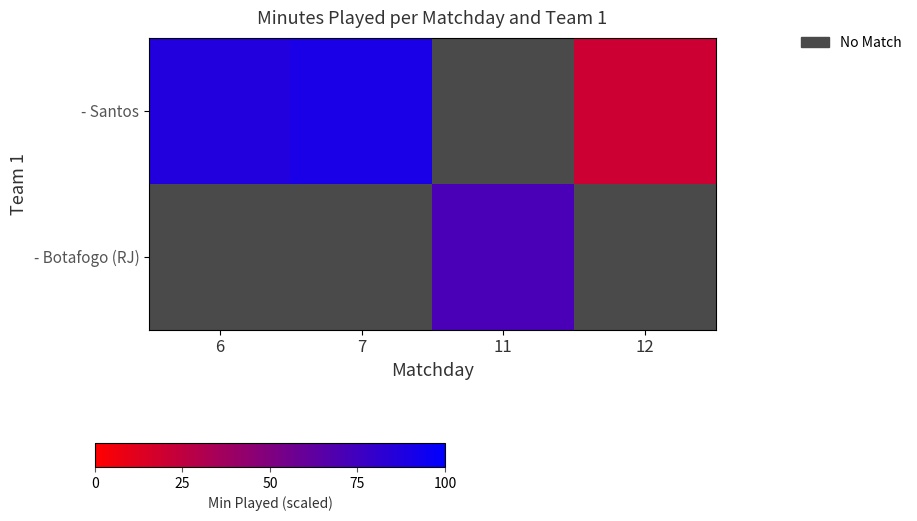

Rank the series at 6 from highest to lowest value.

- Santos, - Botafogo (RJ)